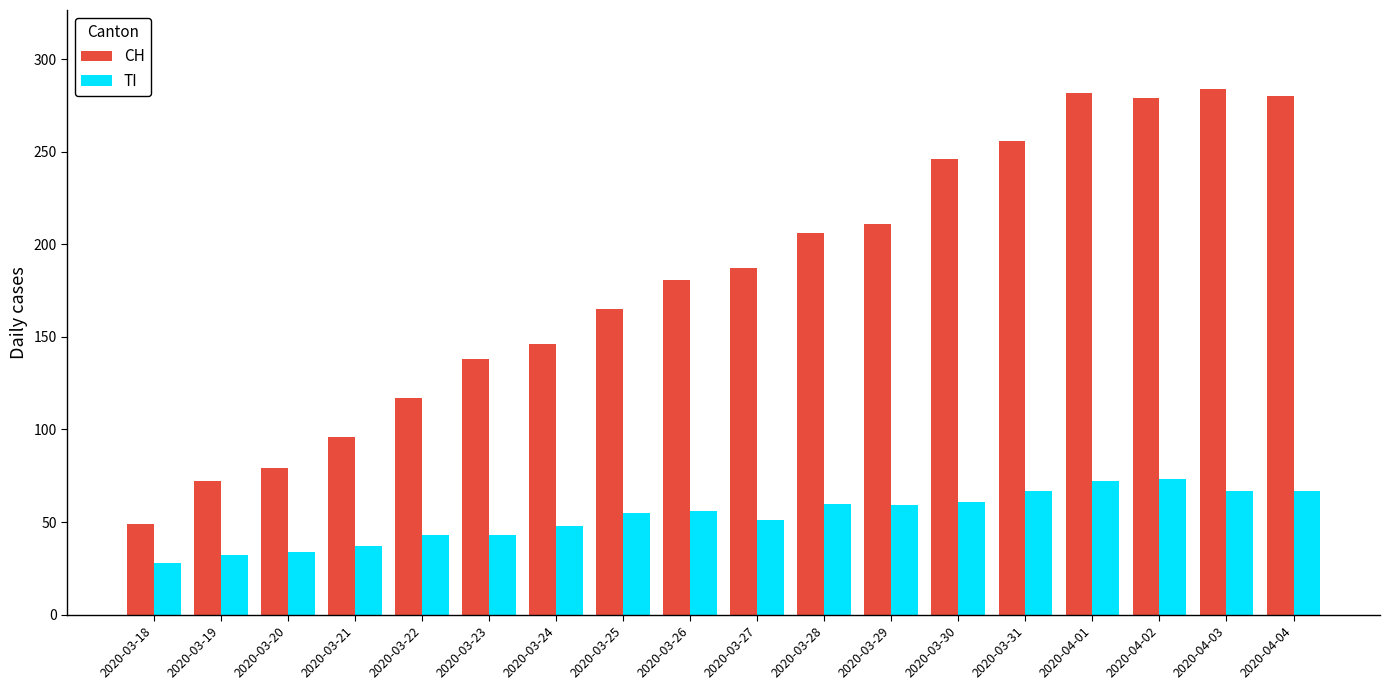

The value of TI at 2020-03-22 is 30. True or false?

False